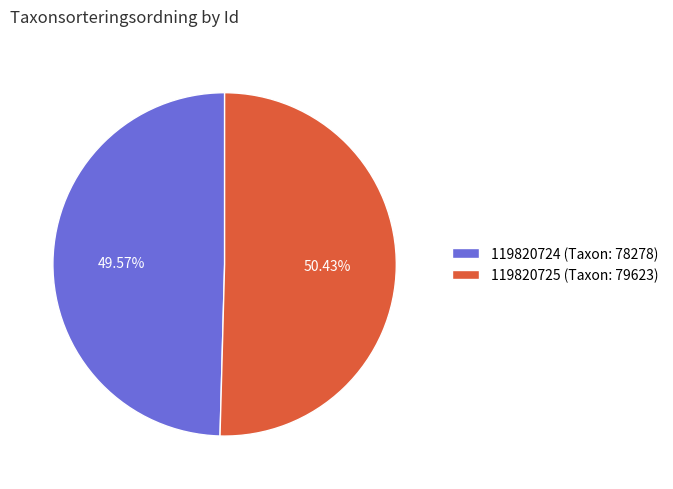

Which slice represents more than half of the pie?

119820725